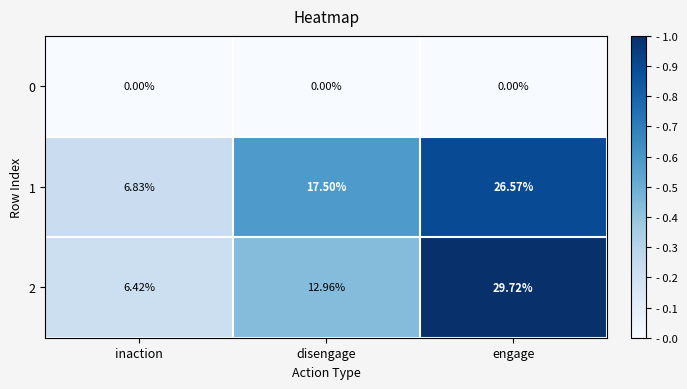

Is the value of 1 at disengage greater than the value of 0 at inaction?

Yes